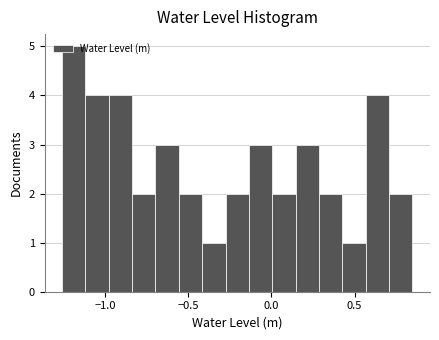

Read against the x-axis, roughly where is the centre of the tallest bar?

-1.20